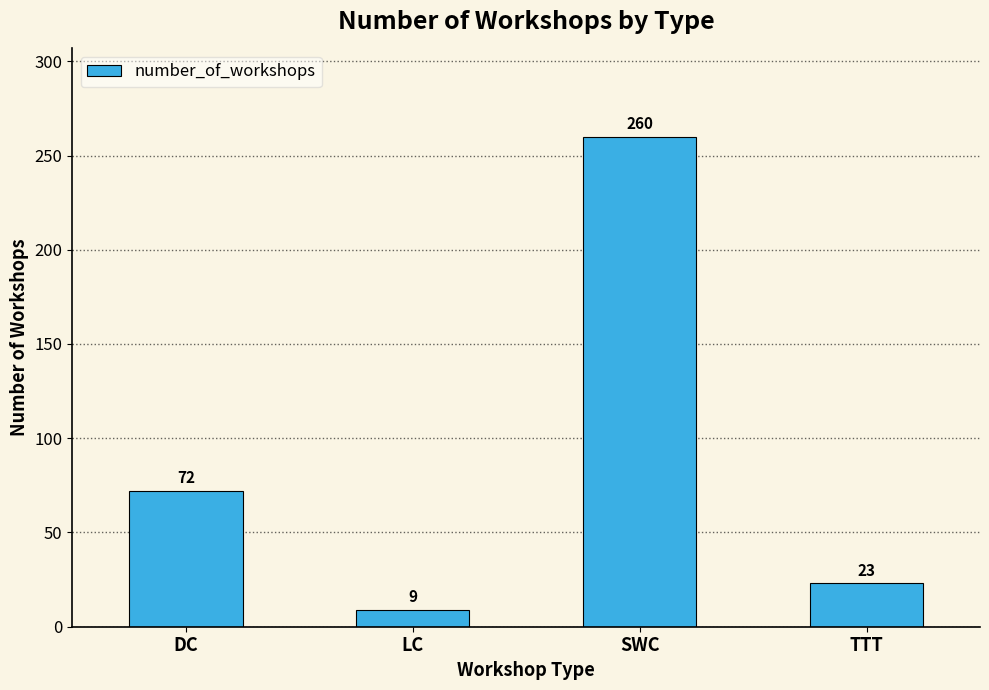

What is the label of the 3rd bar from the left?

SWC